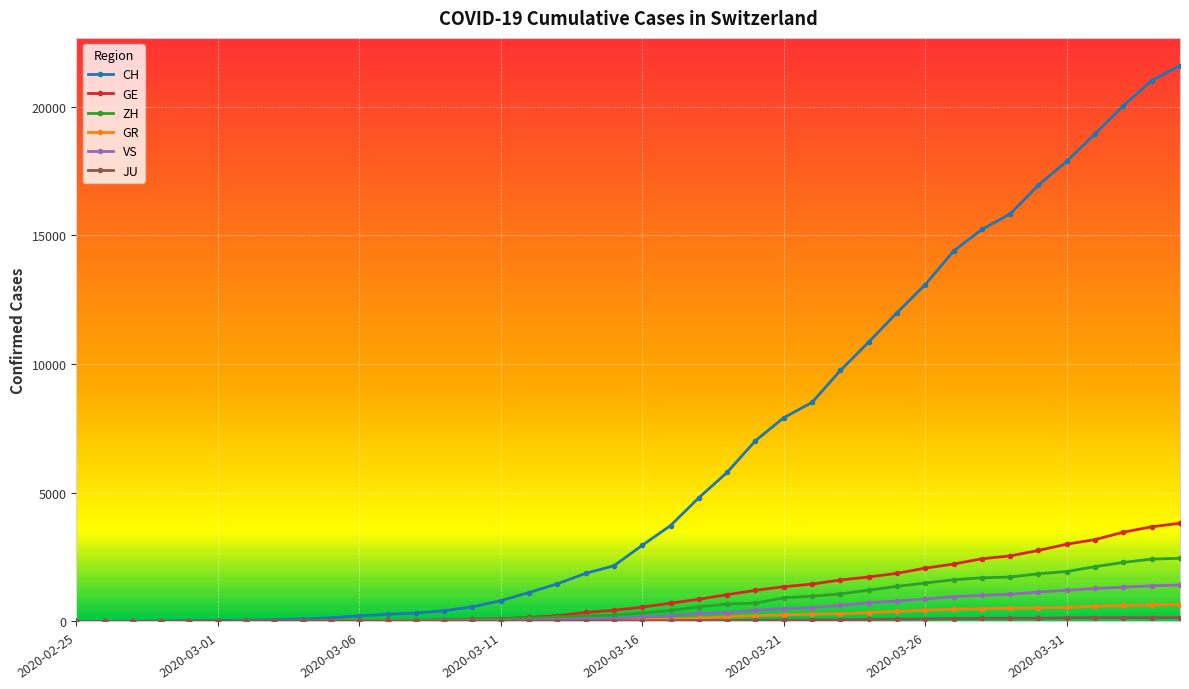

Is this an area chart (filled region under the line)?

No